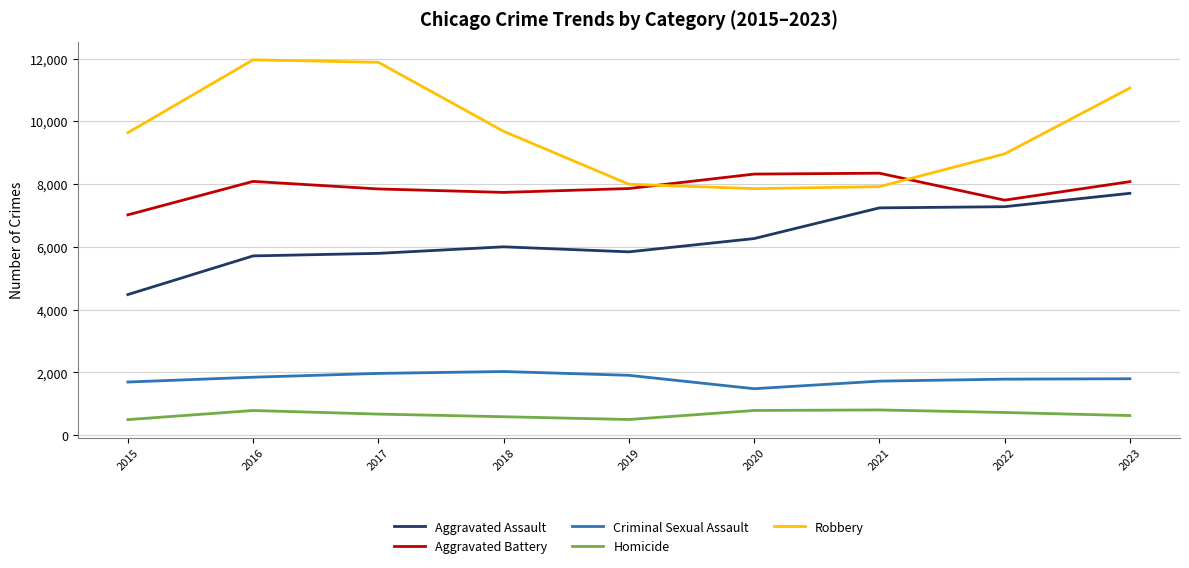

What is the difference between the maximum and minimum values in the Criminal Sexual Assault series?

548